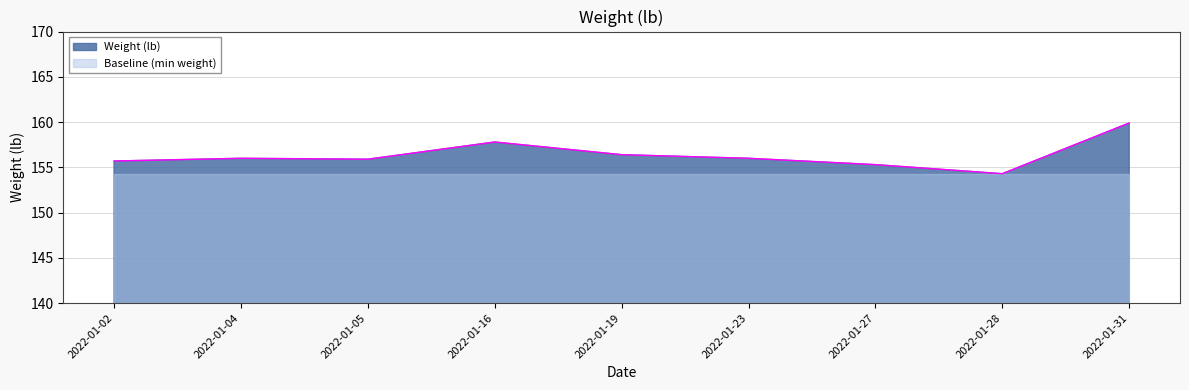

What is the sum of the values at 2022-01-02 and 2022-01-19?

312.1